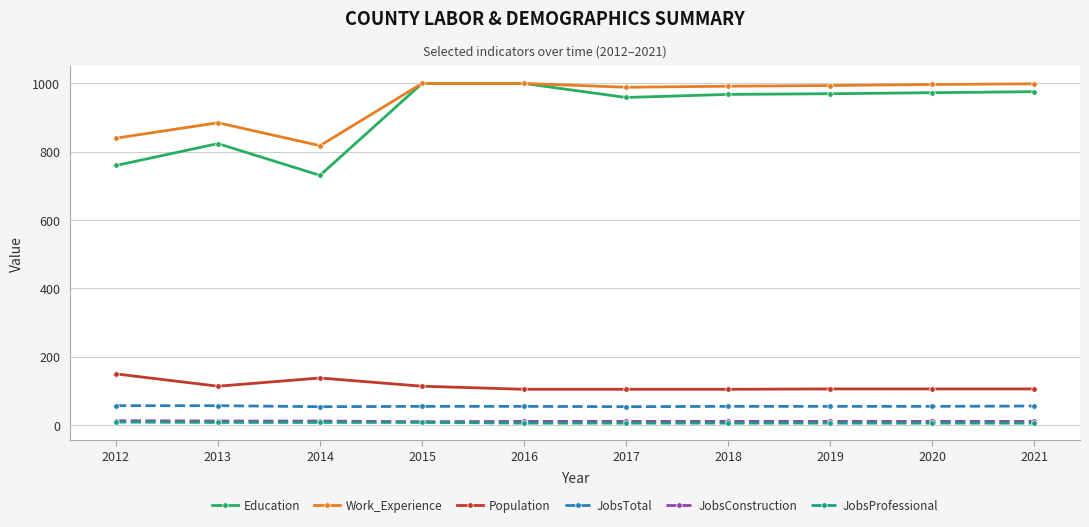

What is the spread (max minus min) of values at 2015?

992